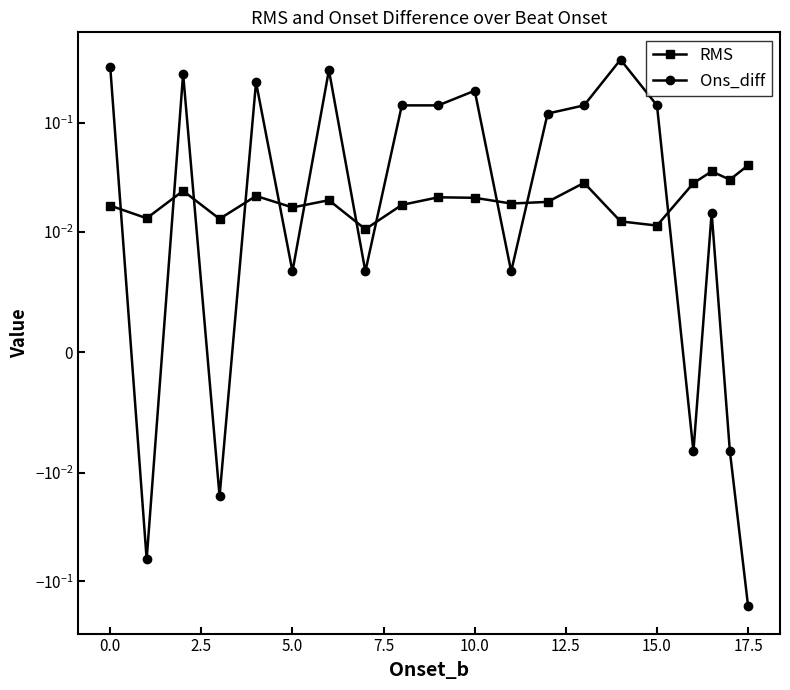

What is the total value across all series at 7.5?

0.3